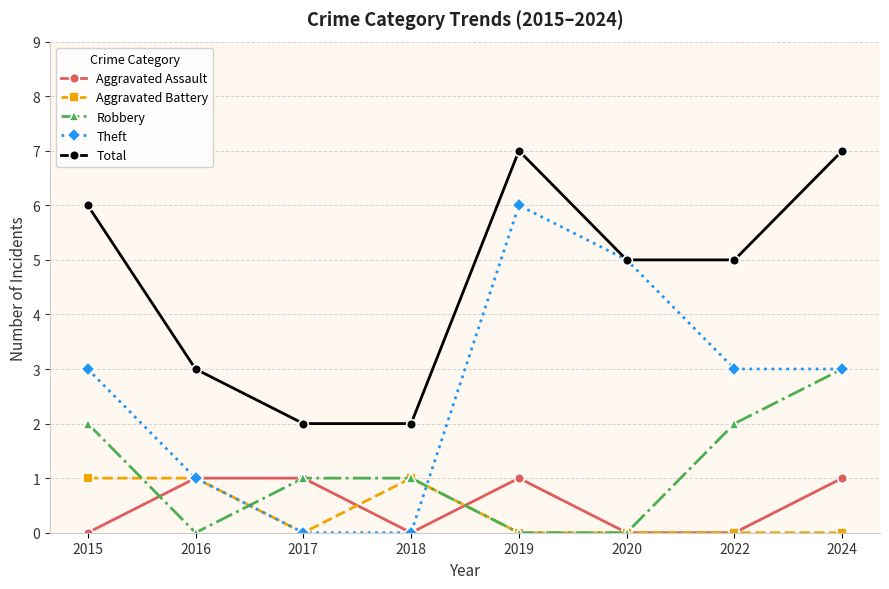

Reading left to right, list all the values displayed in this chart.

Aggravated Assault: 0	1	1	0	1	0	0	1
Aggravated Battery: 1	1	0	1	0	0	0	0
Robbery: 2	0	1	1	0	0	2	3
Theft: 3	1	0	0	6	5	3	3
Total: 6	3	2	2	7	5	5	7